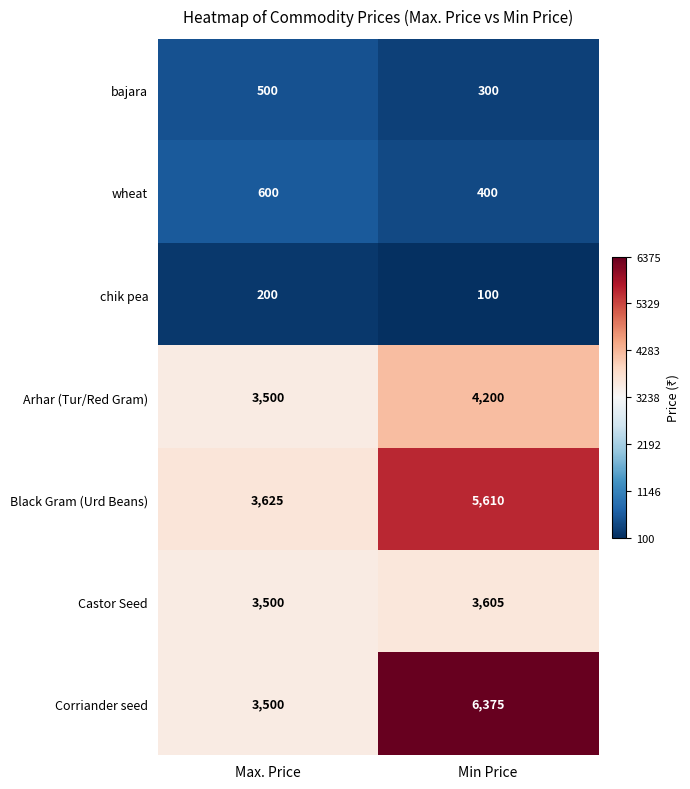

What is the greatest value displayed?

6375